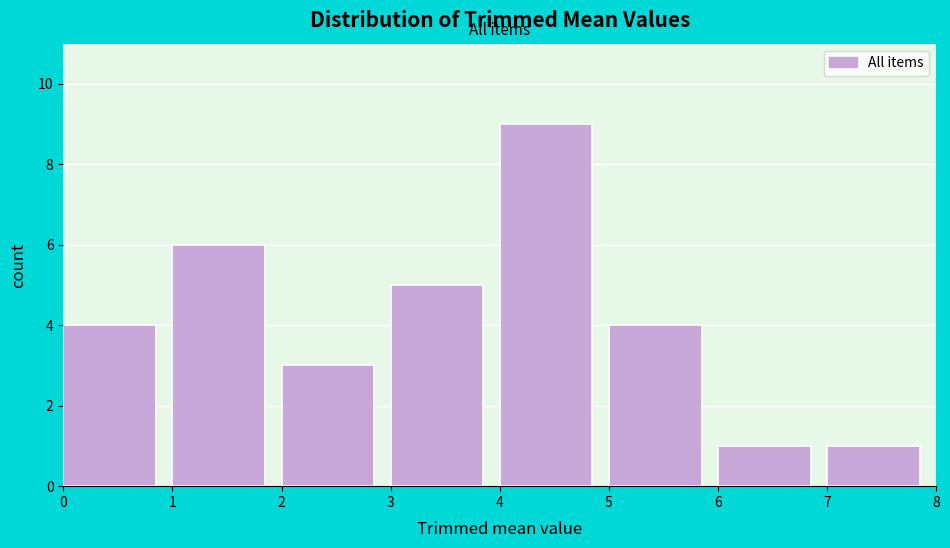

Reading left to right, transcribe this chart: for each bar, give the range it covers on the x-axis and its height. The values are not printed on the chart, so give them approximately, as read against the axis.

0 to 1: 4
1 to 2: 6
2 to 3: 3
3 to 4: 5
4 to 5: 9
5 to 6: 4
6 to 7: 1
7 to 8: 1